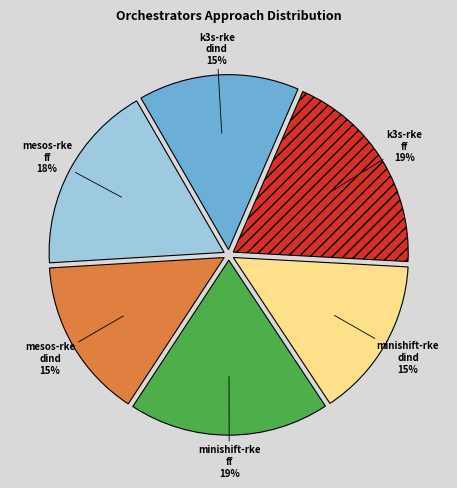

Combined, do k3s-rke dind and k3s-rke ff account for over 50%?

No